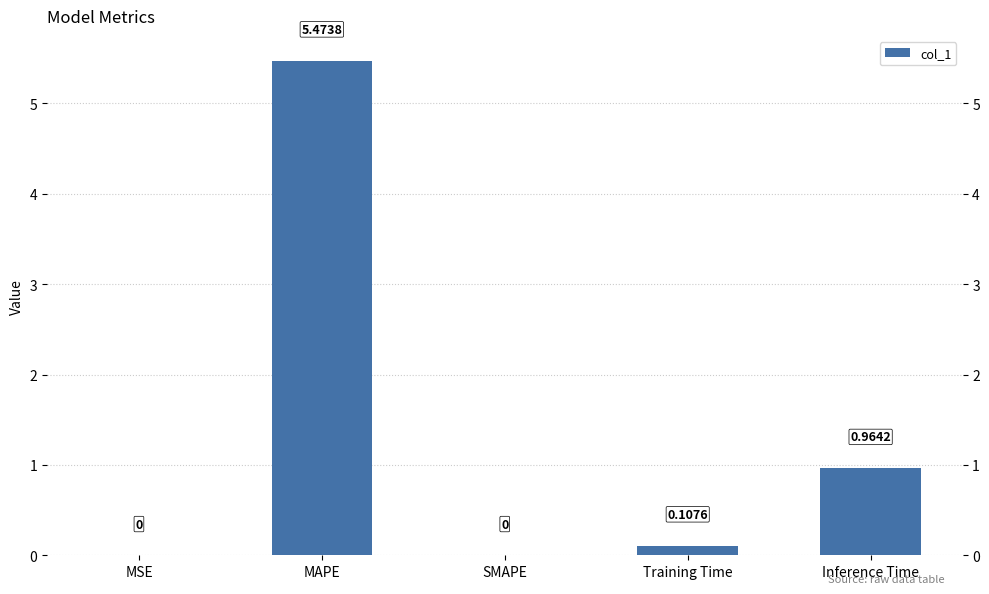

How many positive values are there?

4